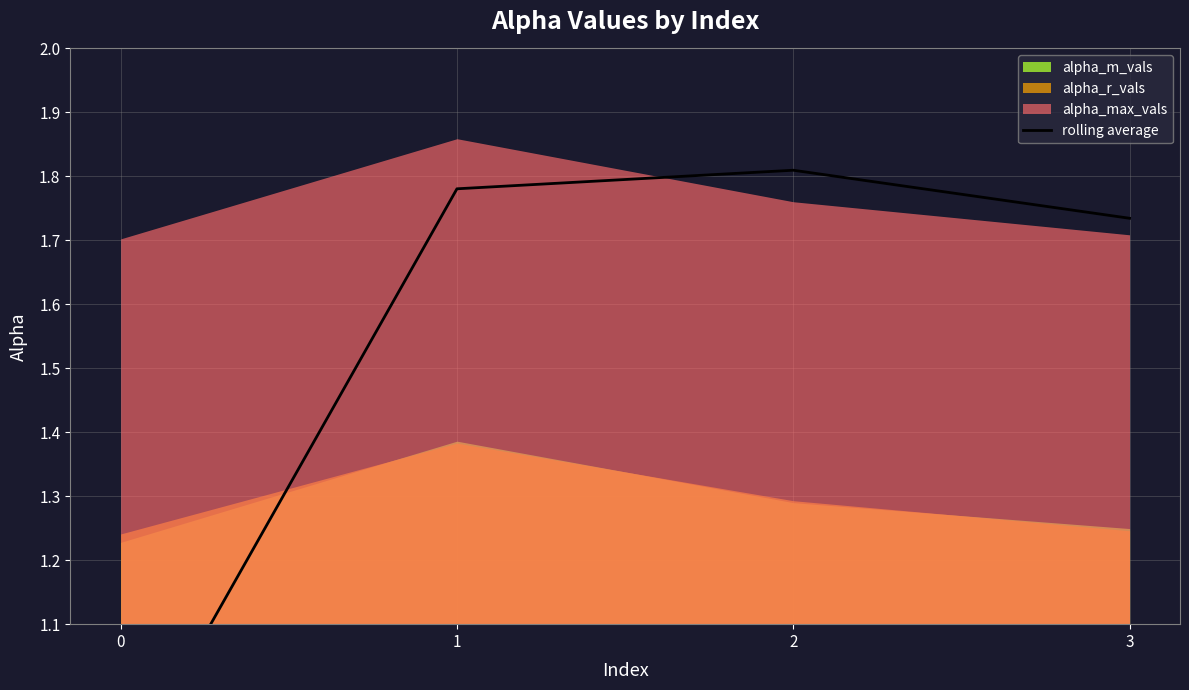

True or false: the data has more than 0 interior local peaks.

True